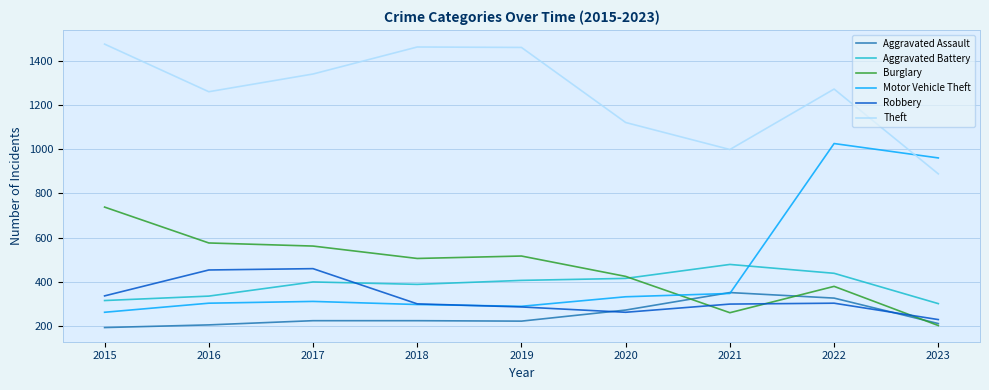

What is the greatest value displayed?

1474